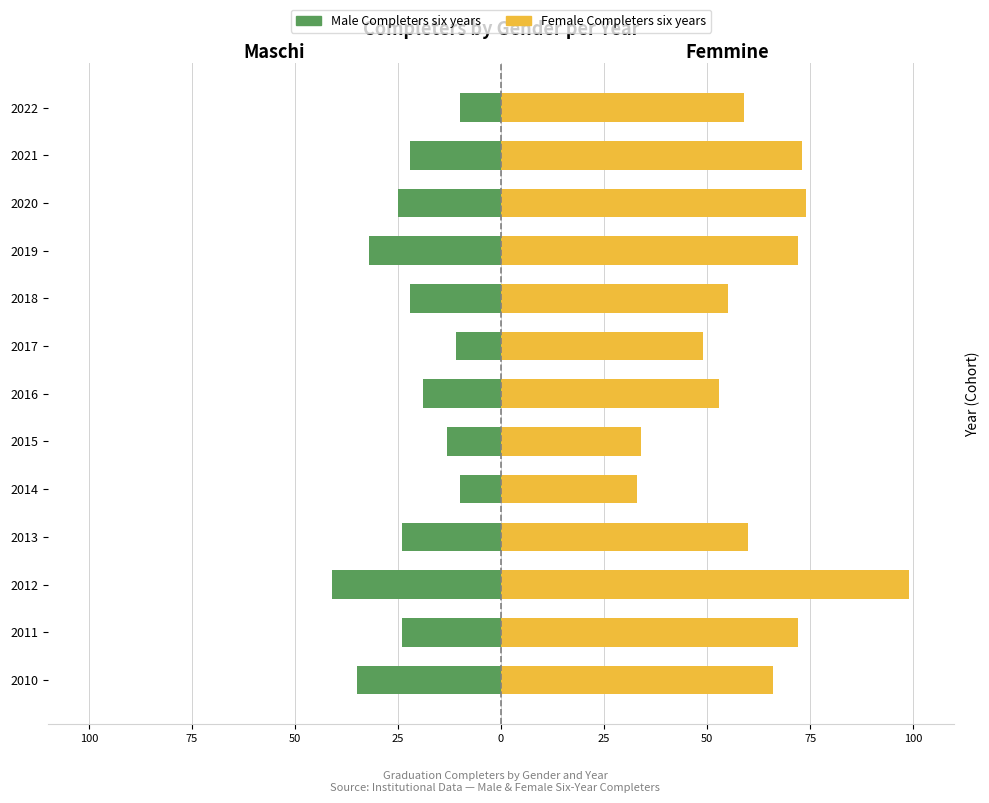

Is the value of Female Completers six years at 2013 greater than the value of Male Completers six years at 2011?

Yes